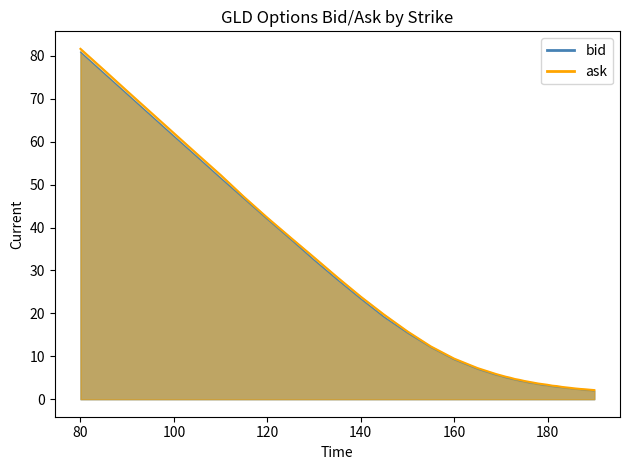

What are all the series names shown in the legend?

bid, ask